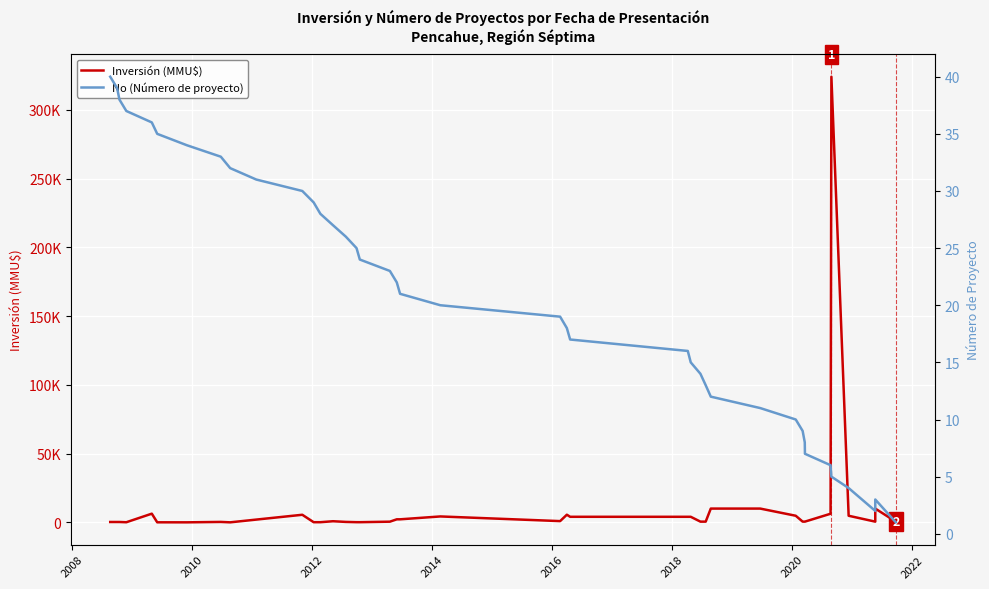

What is the sum of all Inversión (MMU$) values?

417576